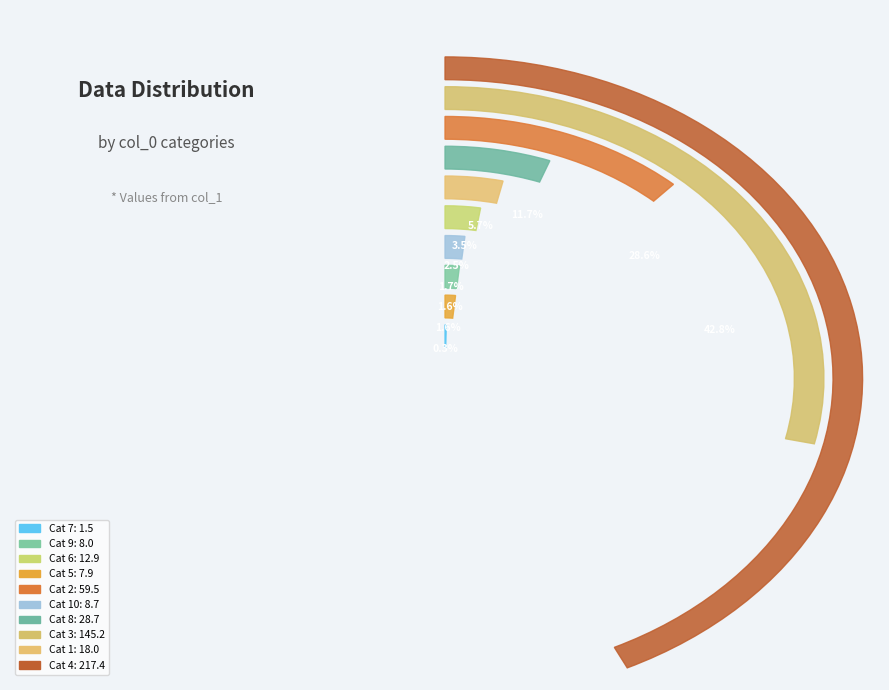

What percentage do 10 and 7 together represent?

2.0%